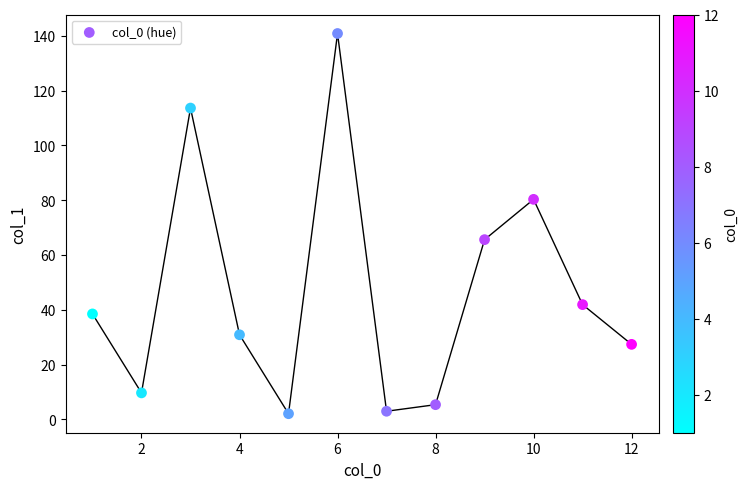

What is the average X value?

6.5